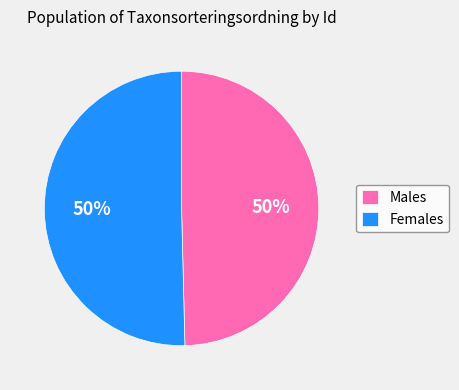

To the nearest percent, what percentage of the pie is Males?

50%